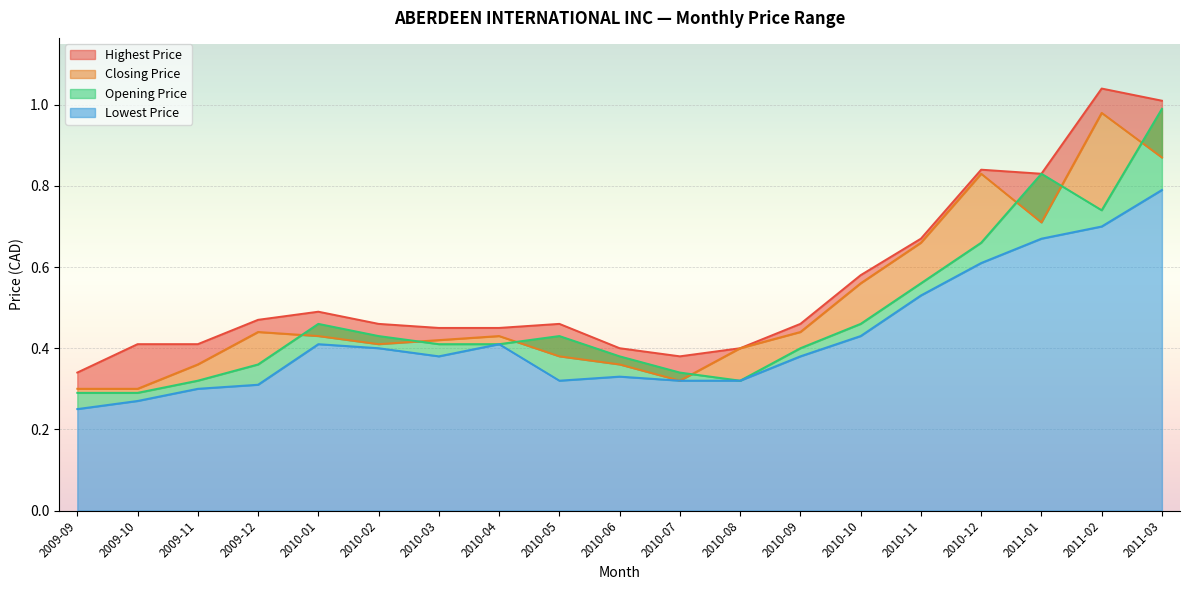

Reading left to right, transcribe all the data shown in this chart.

Highest Price: 0.3	0.4	0.4	0.5	0.5	0.5	0.5	0.5	0.5	0.4	0.4	0.4	0.5	0.6	0.7	0.8	0.8	1.0	1.0
Closing Price: 0.3	0.3	0.4	0.4	0.4	0.4	0.4	0.4	0.4	0.4	0.3	0.4	0.4	0.6	0.7	0.8	0.7	1.0	0.9
Opening Price: 0.3	0.3	0.3	0.4	0.5	0.4	0.4	0.4	0.4	0.4	0.3	0.3	0.4	0.5	0.6	0.7	0.8	0.7	1.0
Lowest Price: 0.2	0.3	0.3	0.3	0.4	0.4	0.4	0.4	0.3	0.3	0.3	0.3	0.4	0.4	0.5	0.6	0.7	0.7	0.8